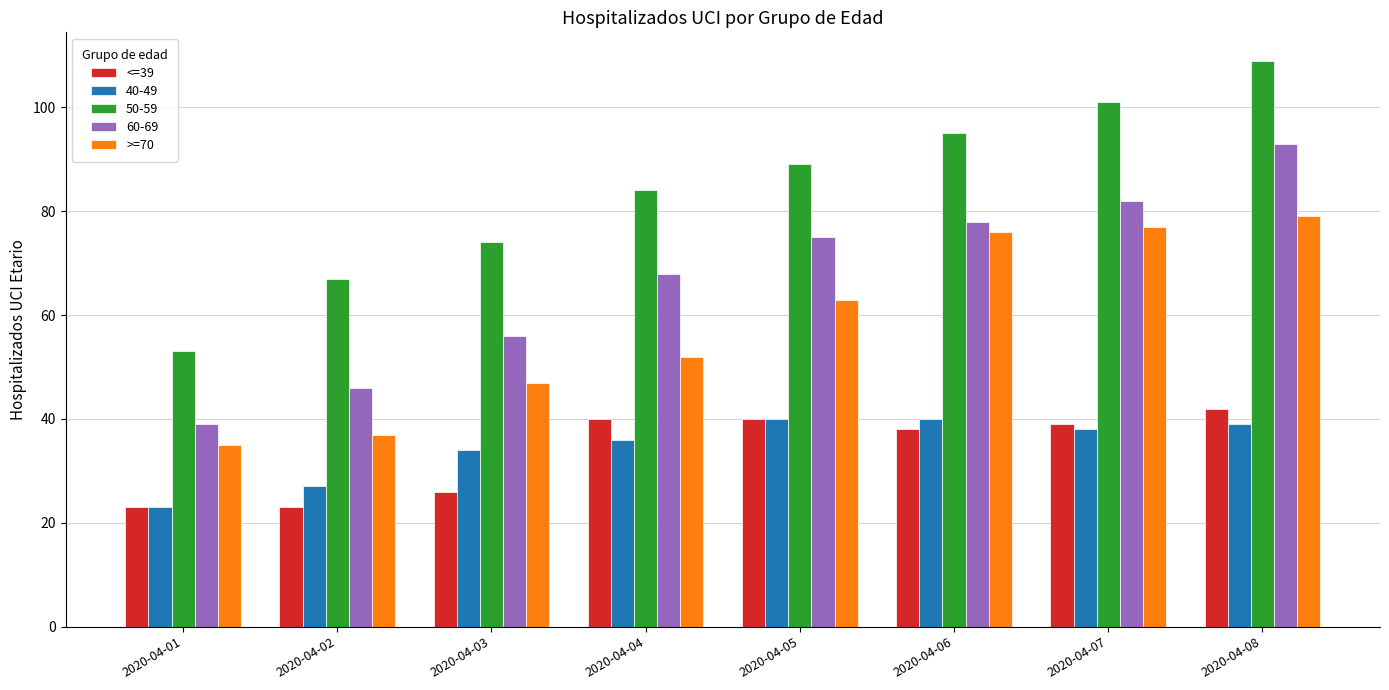

Is the value of <=39 at 2020-04-08 greater than the value of >=70 at 2020-04-03?

No